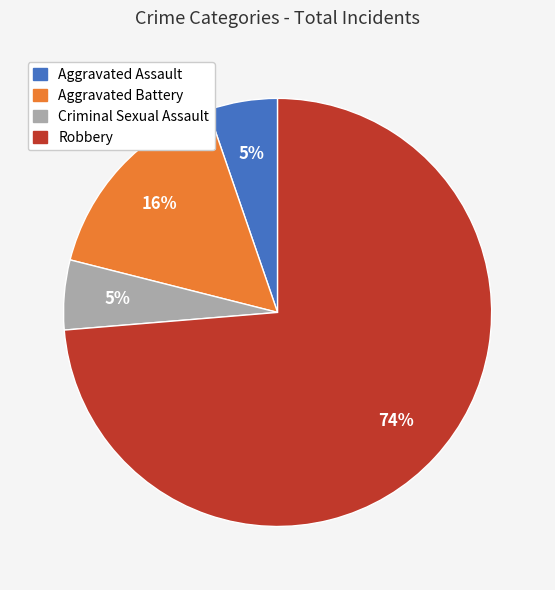

Which has a higher value, Aggravated Assault or Aggravated Battery?

Aggravated Battery